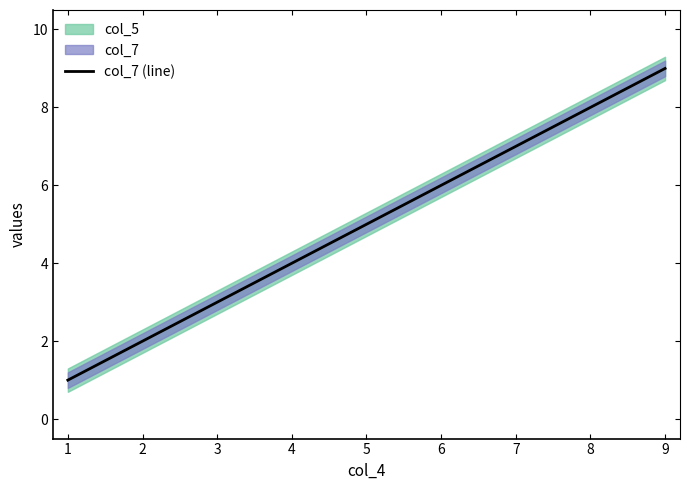

What is the greatest value displayed?

9